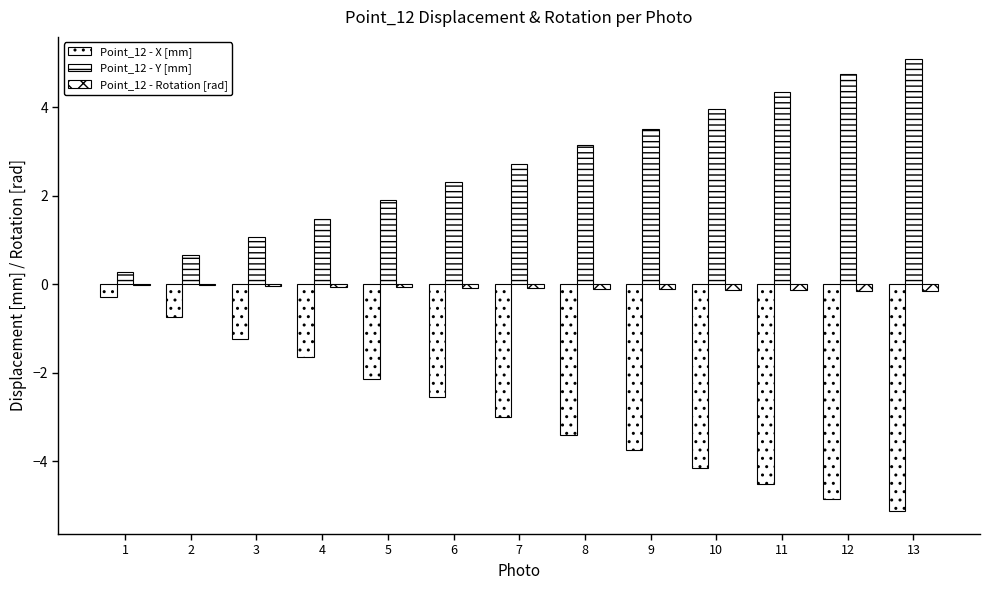

Between 1 and 9, which series saw the biggest shift?

Point_12 - X [mm]